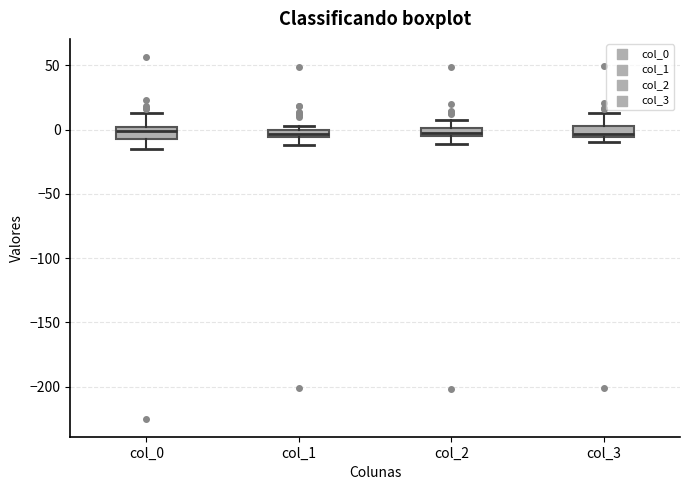

Where does the lower whisker of the box for col_1 end on the y-axis? The values are not printed on the chart, so give them approximately, as read against the axis.

-10